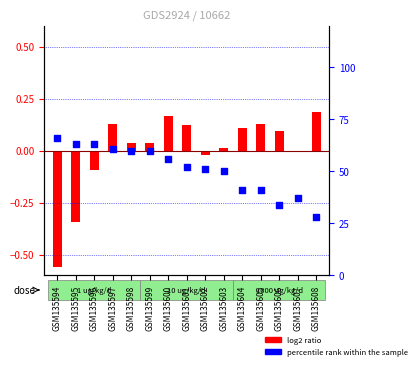

Which series contains the lowest Y value?

log2 ratio